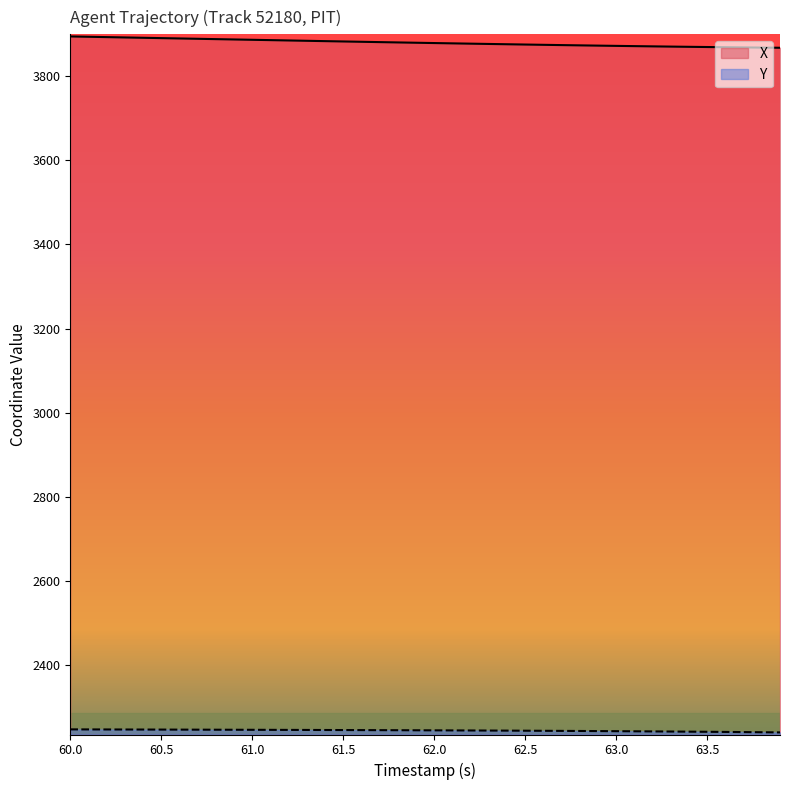

What is the label of the 5th point from the left?

60.4